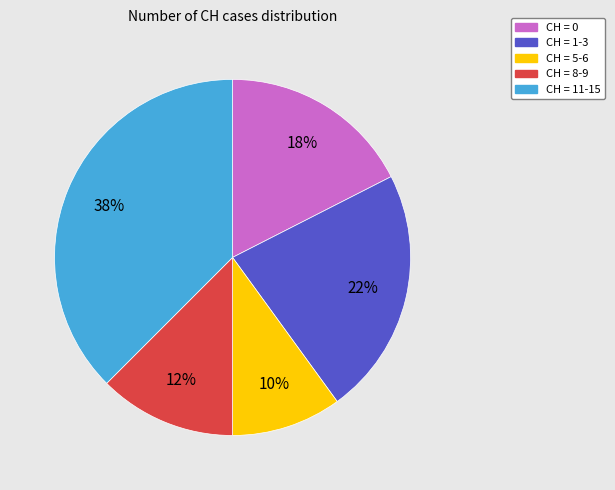

To the nearest percent, what is the average slice percentage?

20%